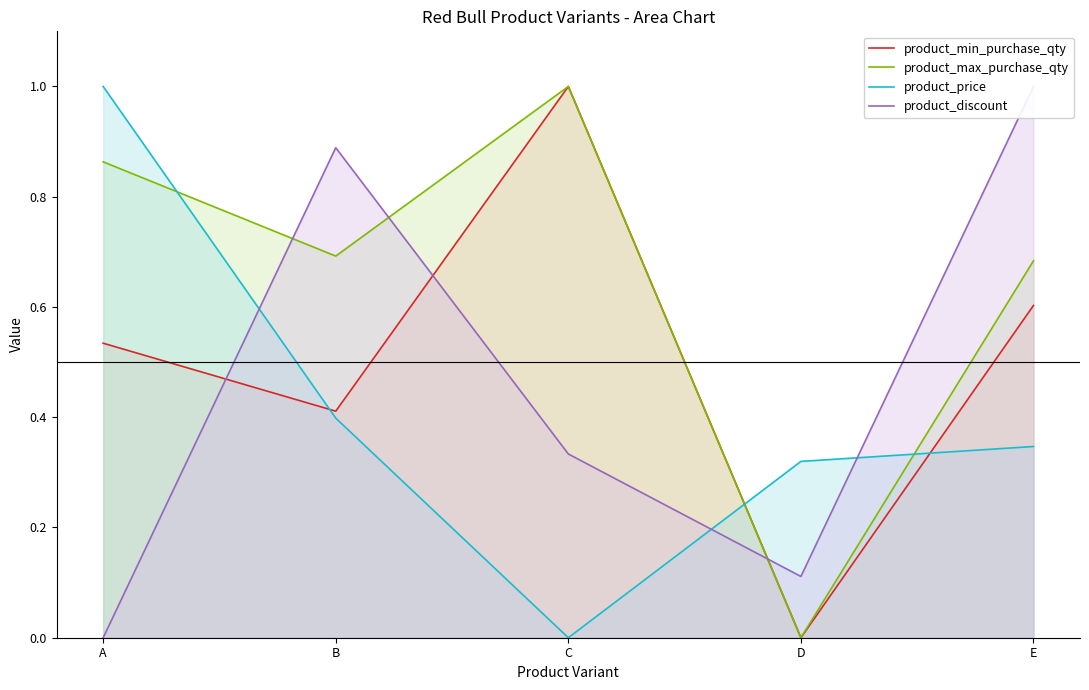

How many data points does each series have?

5